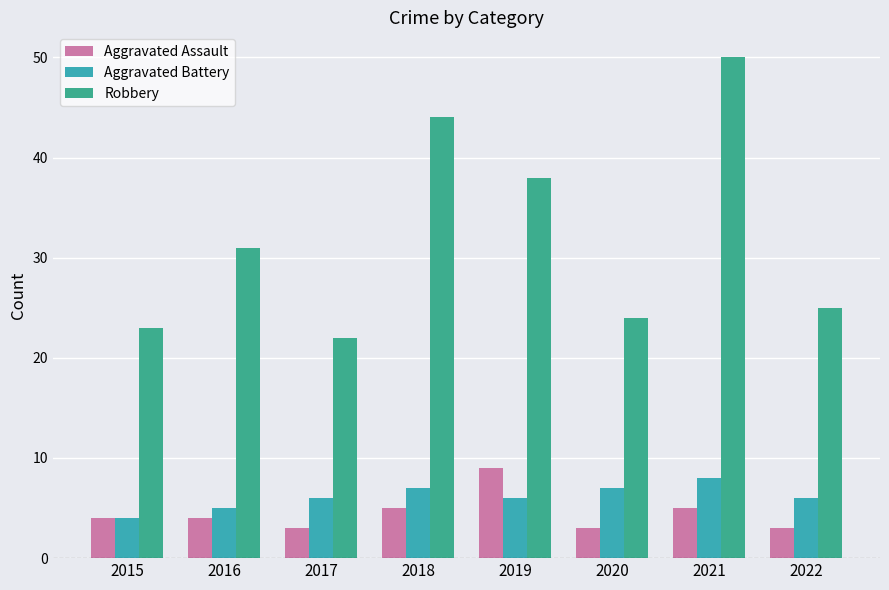

How many categories are shown in the chart?

8